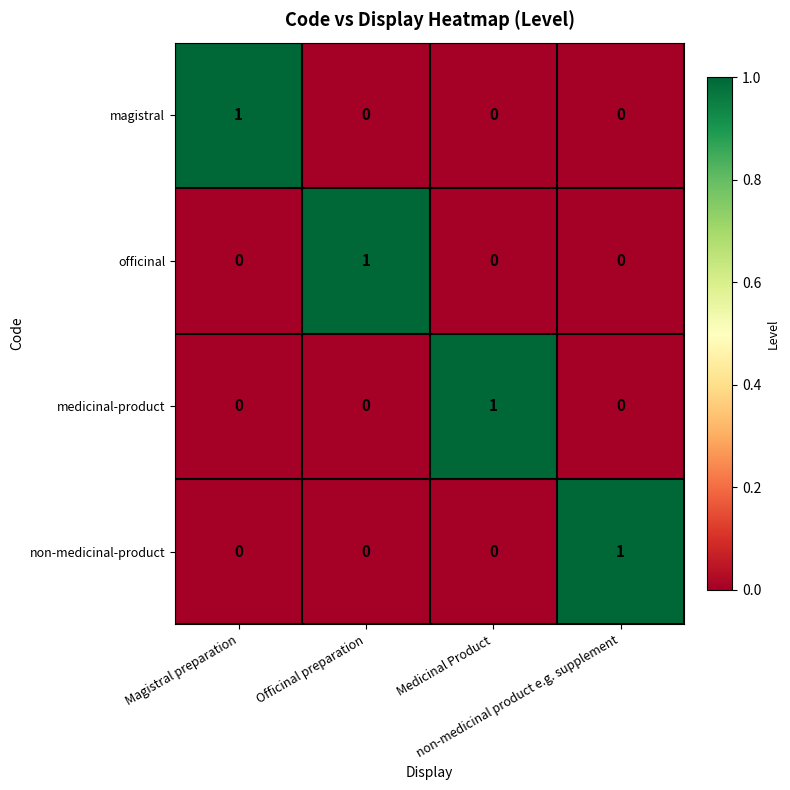

At how many categories does at least one series exceed 0?

4